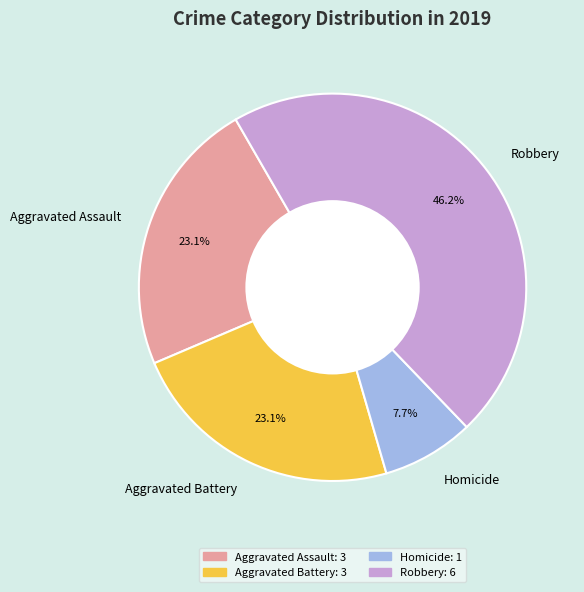

Which slice is the largest?

Robbery